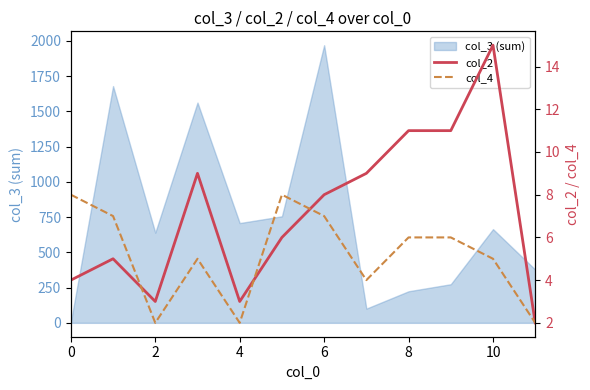

At how many categories does at least one series exceed 5?

9